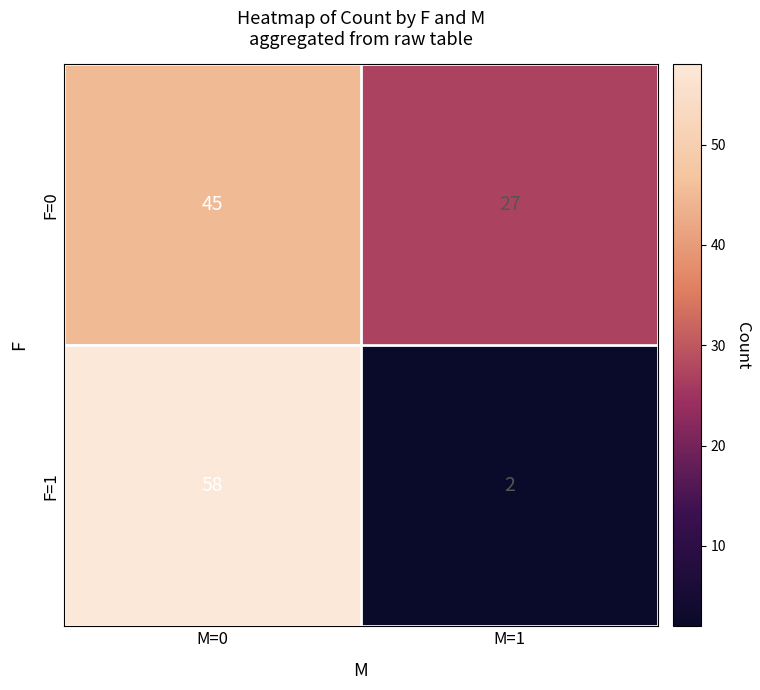

What is the sum of all F=0 values?

72